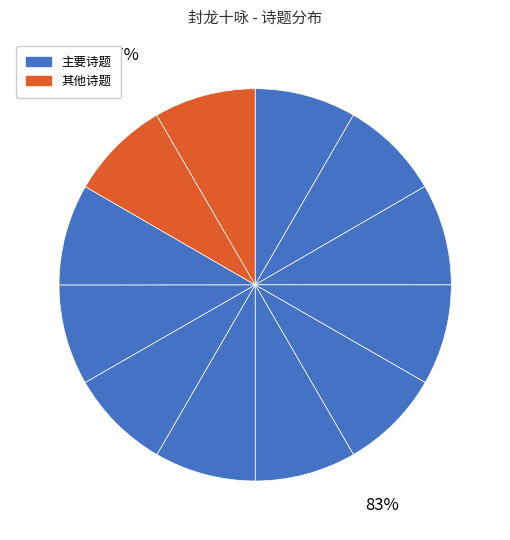

What percentage is the 封龙十咏 其五 中溪书院 slice, to the nearest percent?

8%